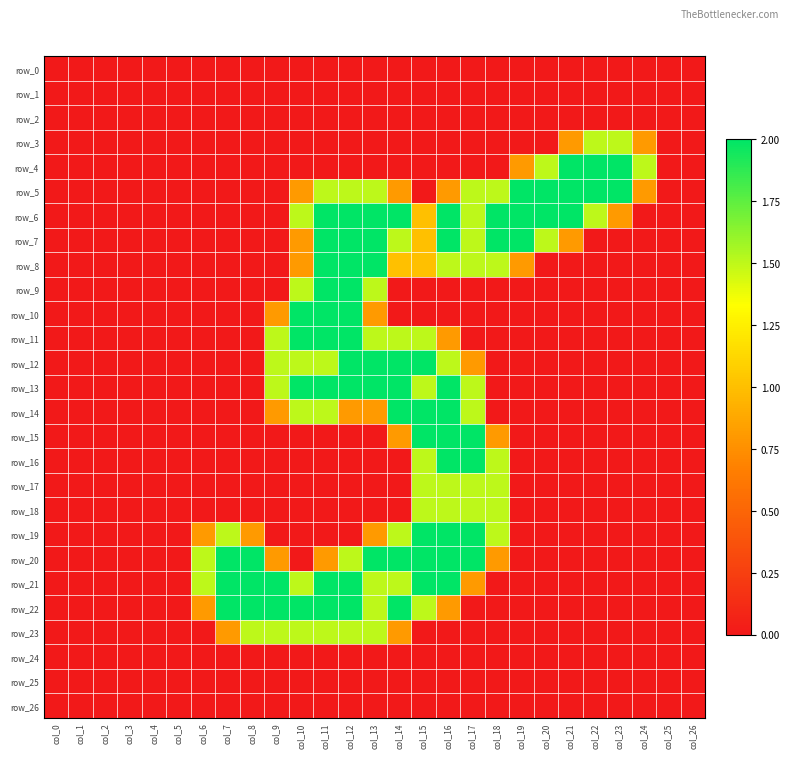

At which label is row_8 closest to 1?

col_14